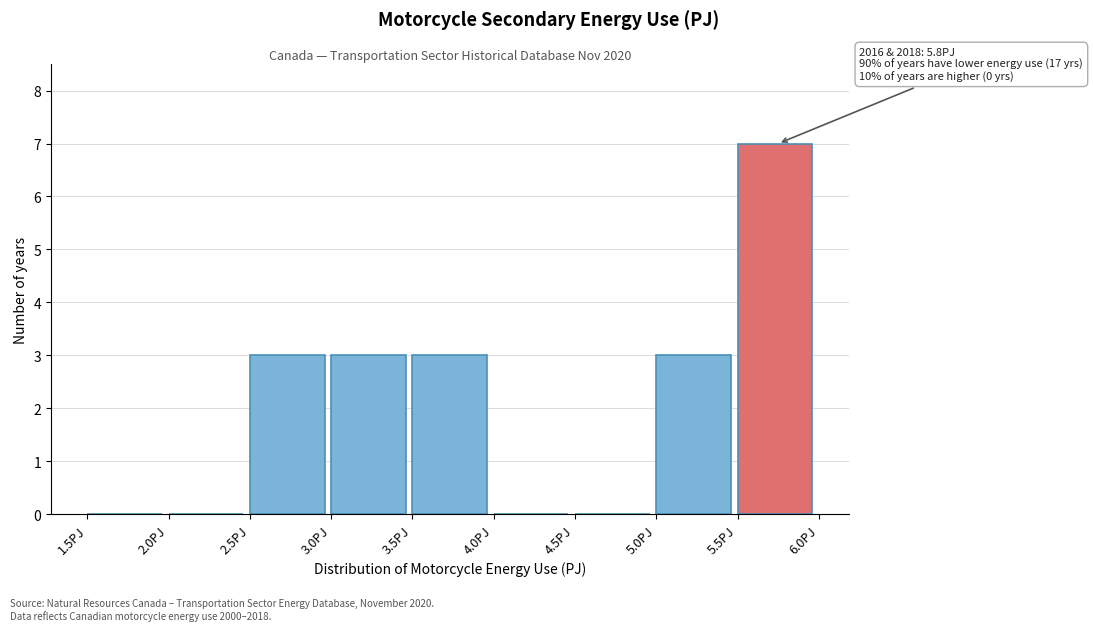

Which range on the x-axis has the tallest bar?

5.5 to 6.0